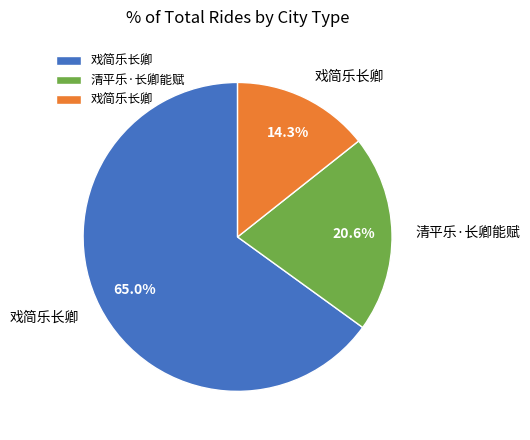

Does any single category account for the majority?

Yes